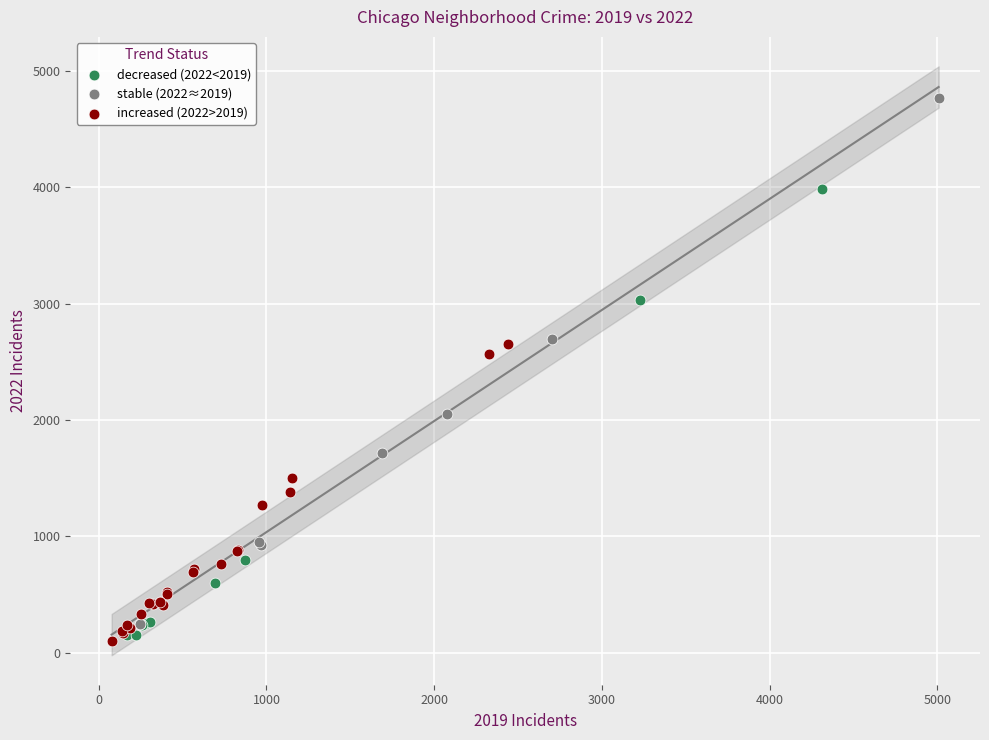

Which series has the largest Y range (max minus min)?

stable (2022≈2019)